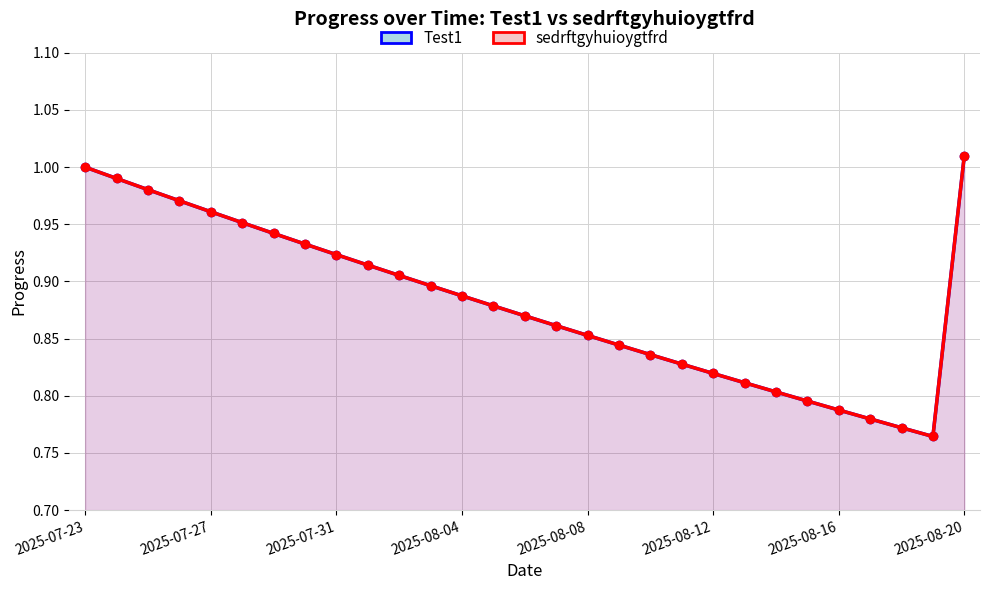

What are all the series names shown in the legend?

Test1, sedrftgyhuioygtfrd